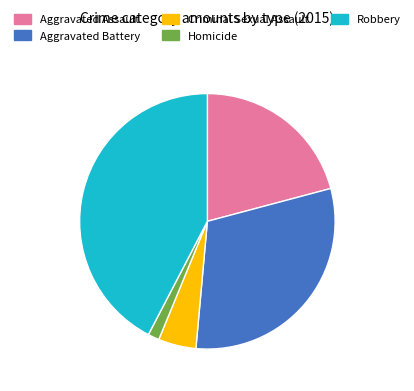

Rank the categories by value from lowest to highest.

Homicide, Criminal Sexual Assault, Aggravated Assault, Aggravated Battery, Robbery